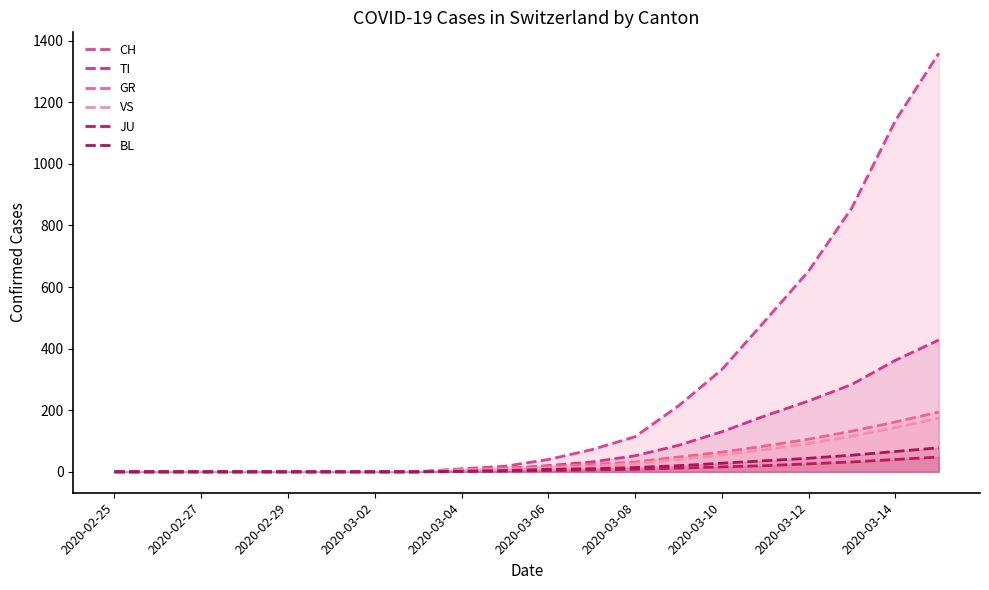

Reading right to left, extract all data points from this chart.

CH: 1359	1140	858	652	491	332	214	114	72	40	18	10	0	0	0	0	0	0	0	0
TI: 428	362	284	230	182	130	86	52	32	20	10	6	0	0	0	0	0	0	0	0
GR: 194	162	132	106	84	64	48	32	24	18	12	8	0	0	0	0	0	0	0	0
VS: 174	144	116	92	72	55	40	26	18	12	8	6	0	0	0	0	0	0	0	0
JU: 48	40	32	26	20	16	12	8	6	4	2	1	0	0	0	0	0	0	0	0
BL: 78	66	54	44	36	28	20	14	10	8	4	2	0	0	0	0	0	0	0	0